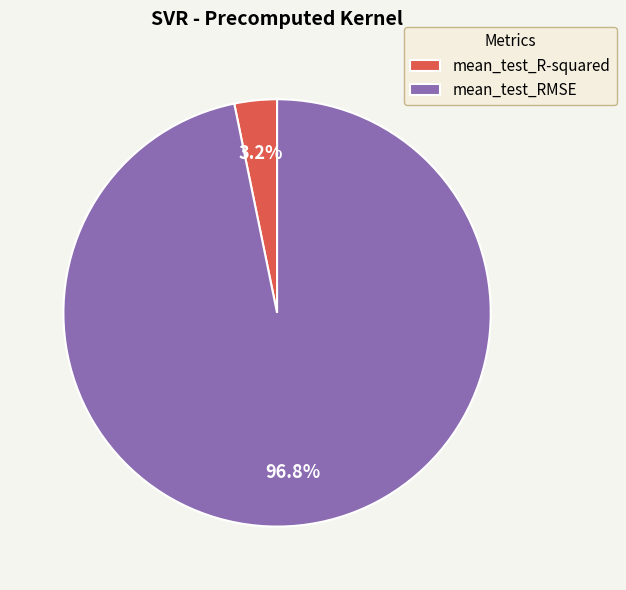

What percentage is the mean_test_R-squared slice, to the nearest percent?

3%